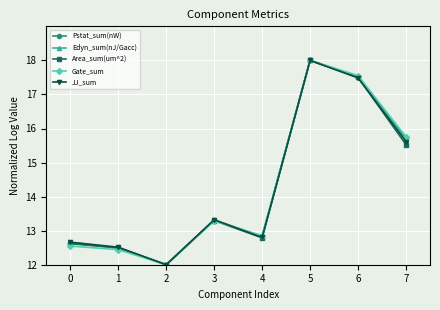

Where is the first local minimum for JJ_sum?

2